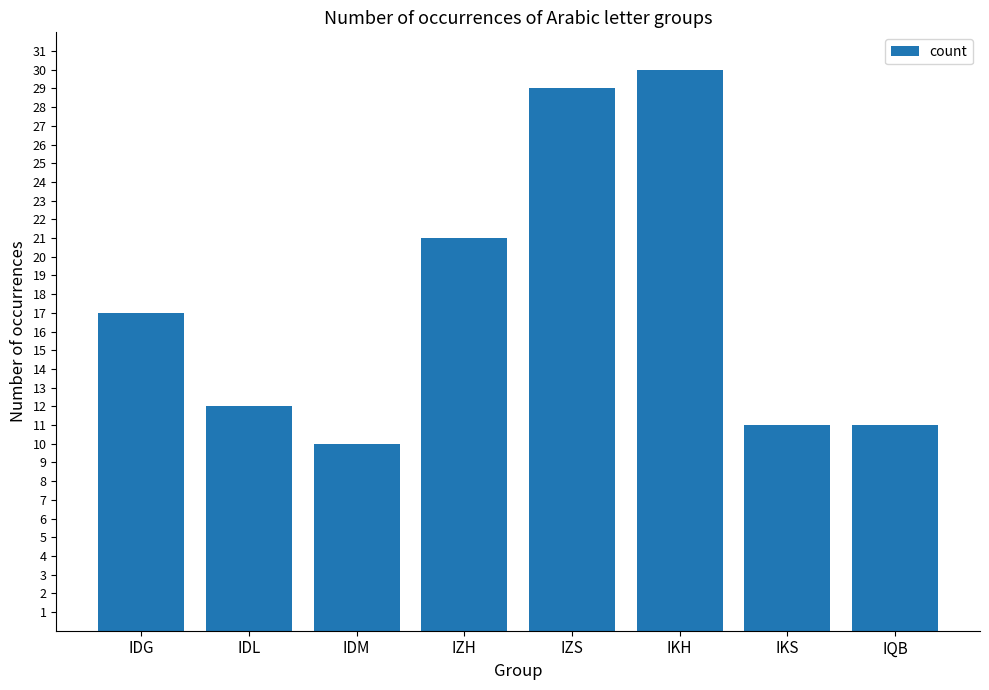

Reading left to right, transcribe all the data shown in this chart.

17	12	10	21	29	30	11	11